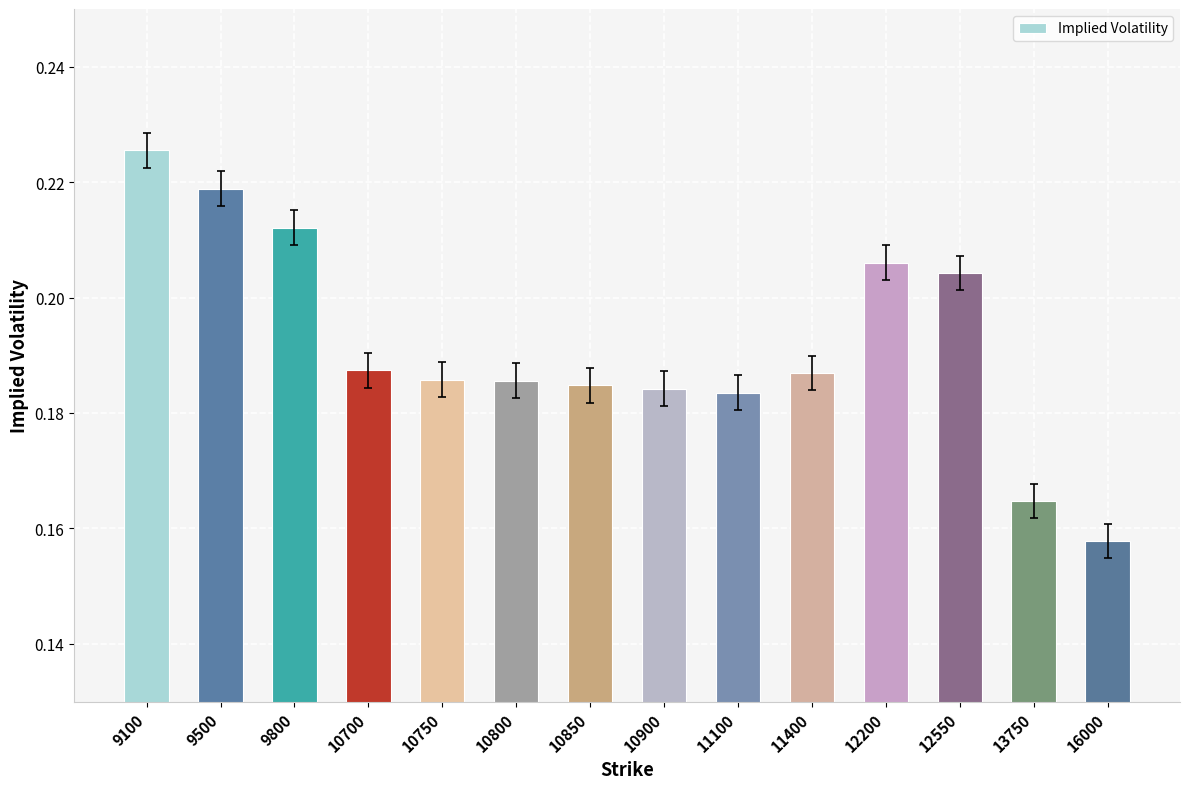

The value at 9500 is 0.3. True or false?

False